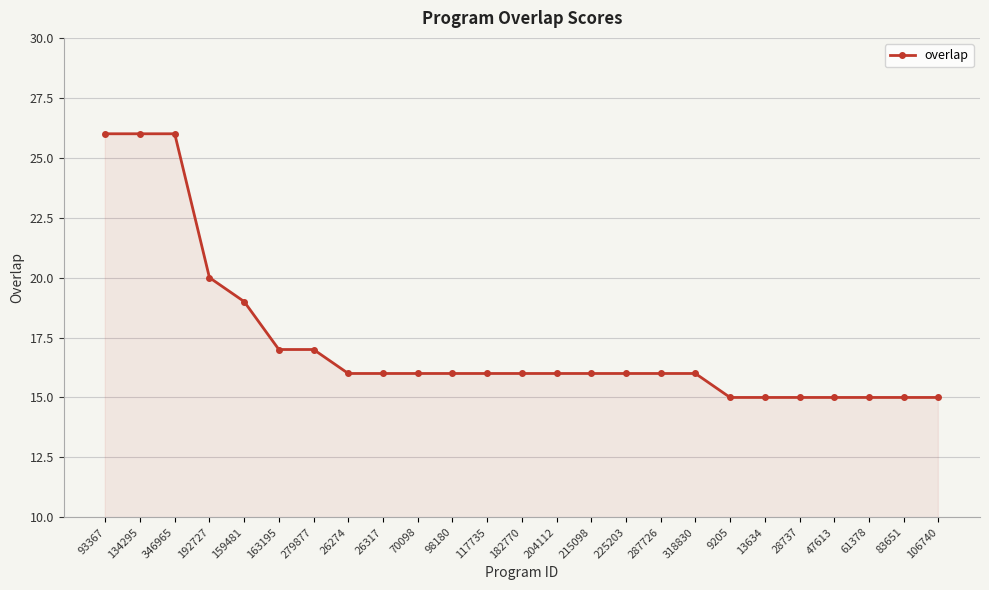

What position from the right is 192727?

22